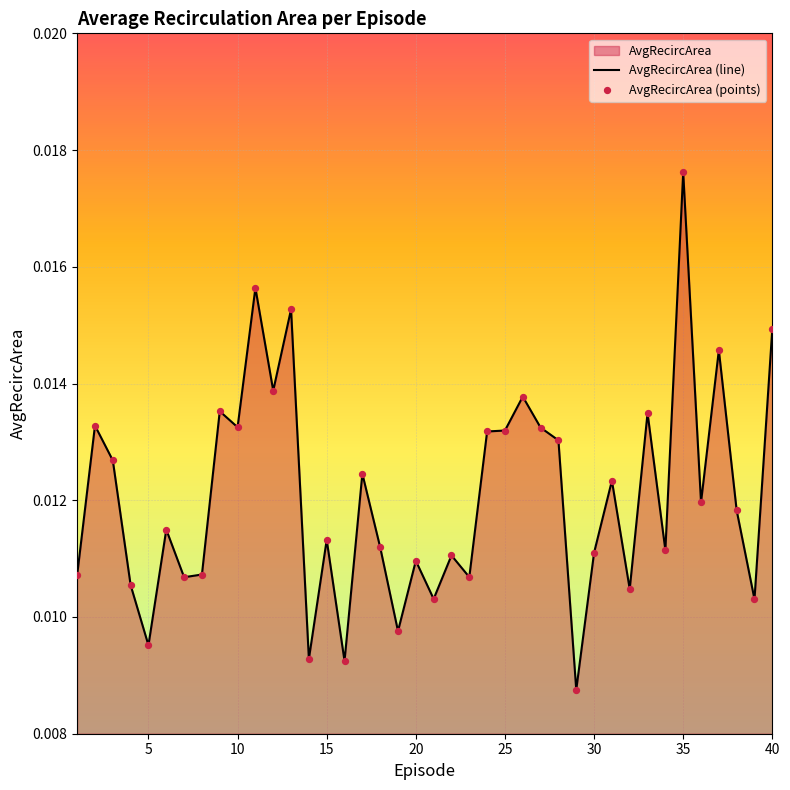

Between 30 and 6, which is larger?

6